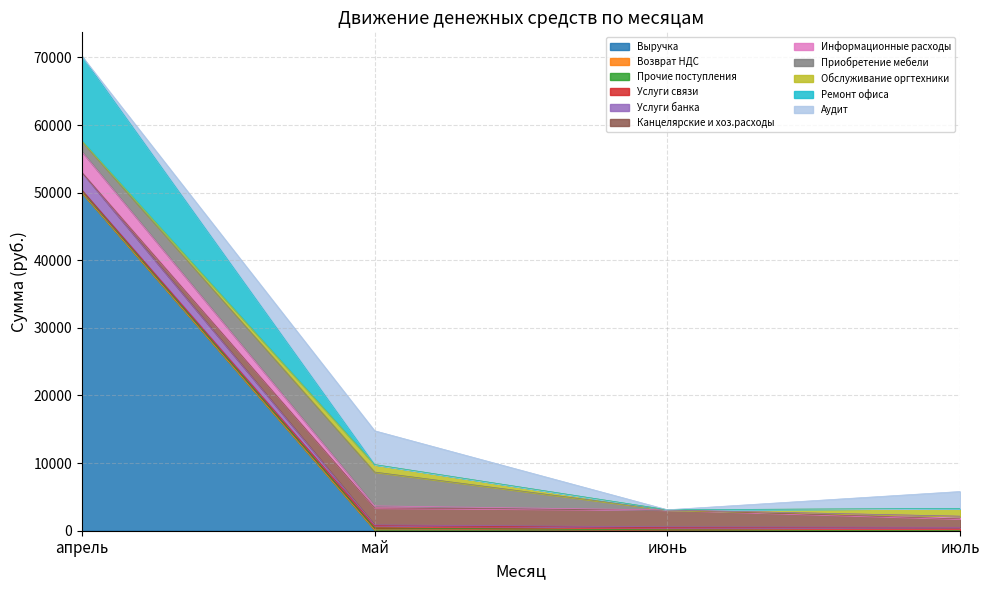

At which category is the sum across all series the highest?

апрель